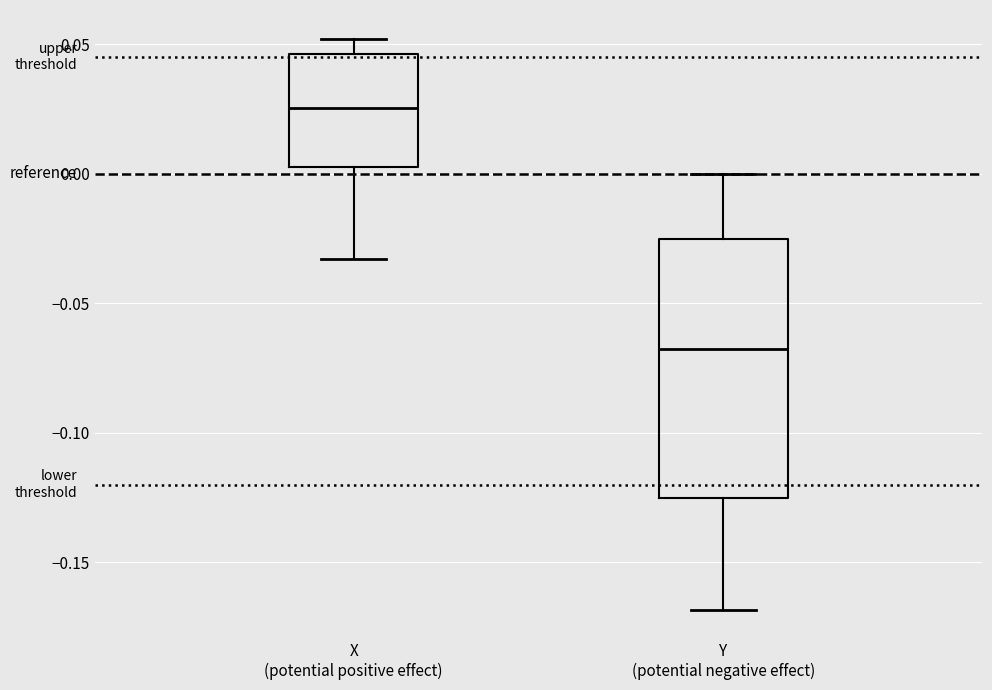

Where does the lower whisker of the box for Y (potential negative effect) end on the y-axis? The values are not printed on the chart, so give them approximately, as read against the axis.

-0.170